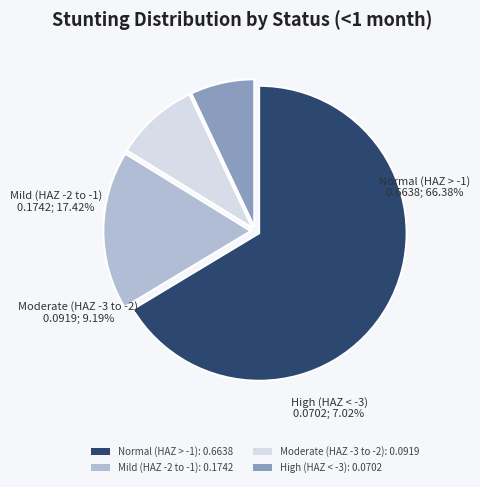

What percentage is the Moderate (HAZ-score between -3 and -2) slice, to the nearest percent?

9%